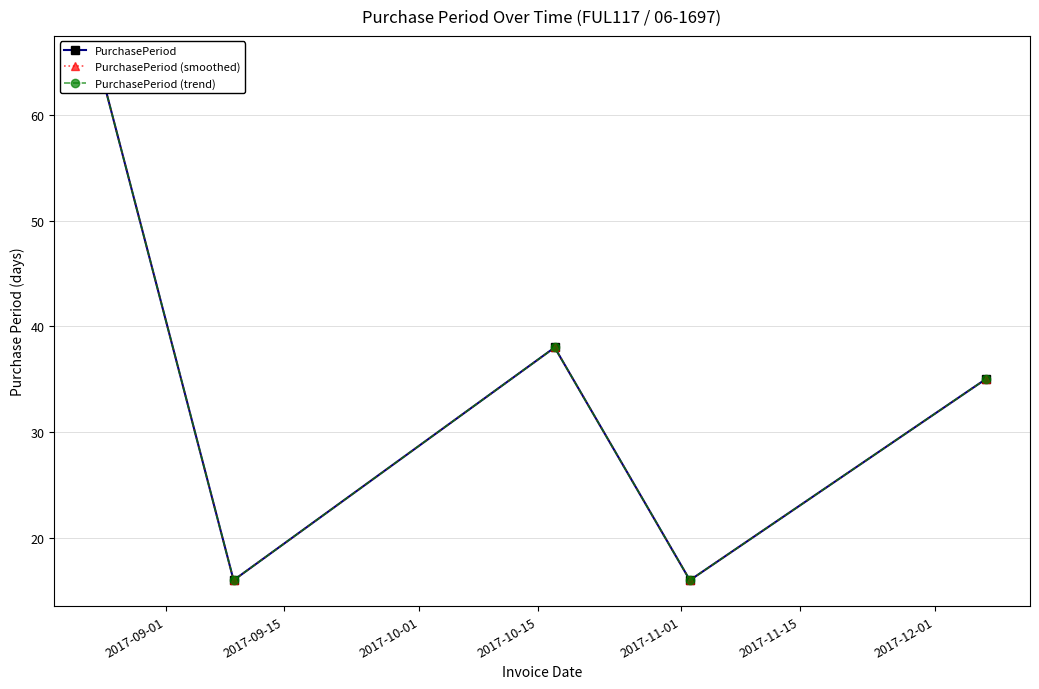

What is the average value of the PurchasePeriod (trend) series?

34